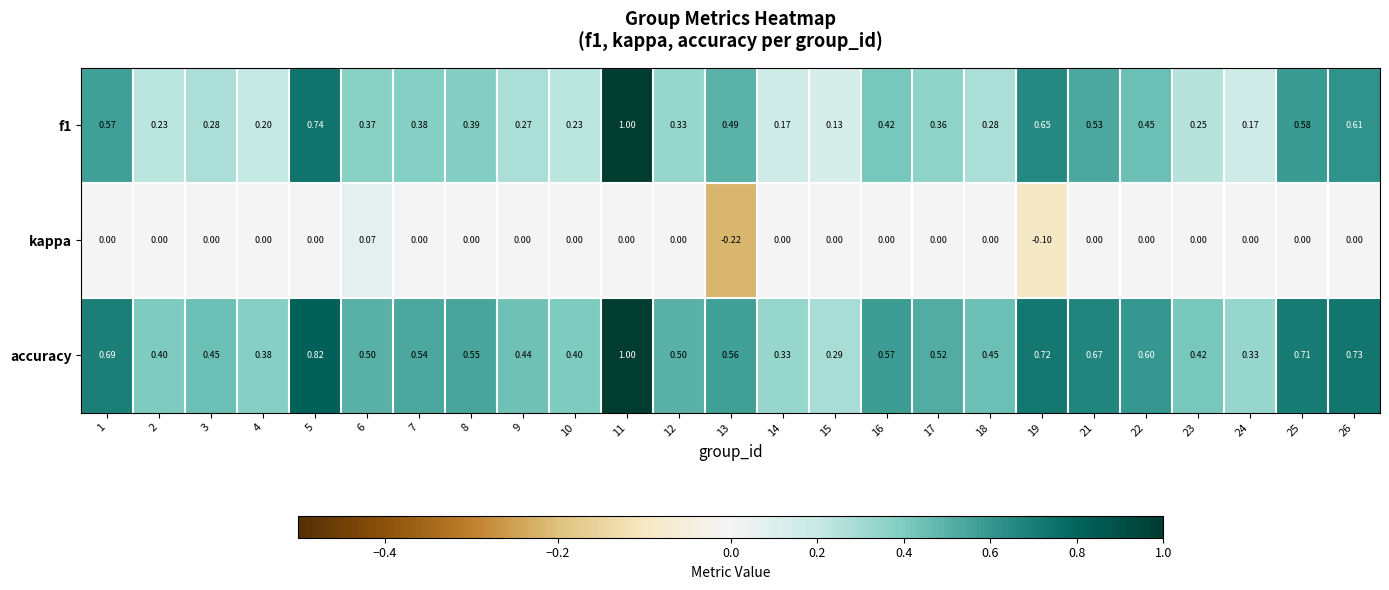

Which series has the largest total across all categories?

accuracy